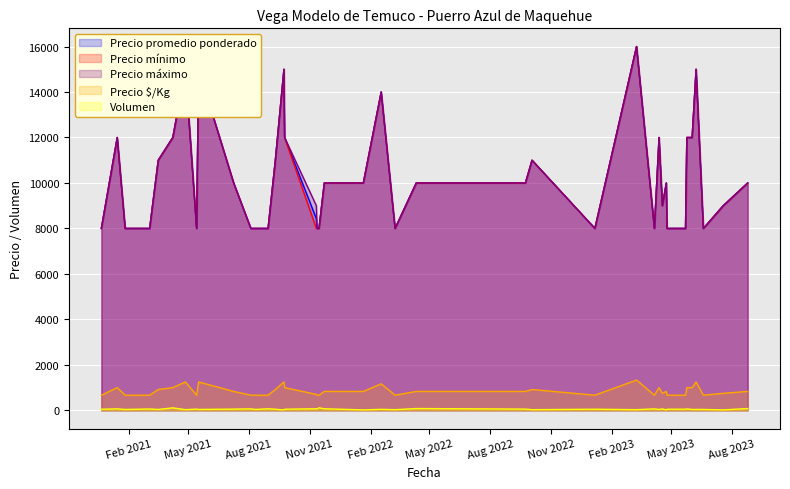

The value of Precio $/Kg at 2021-08-30 is 1063. True or false?

False